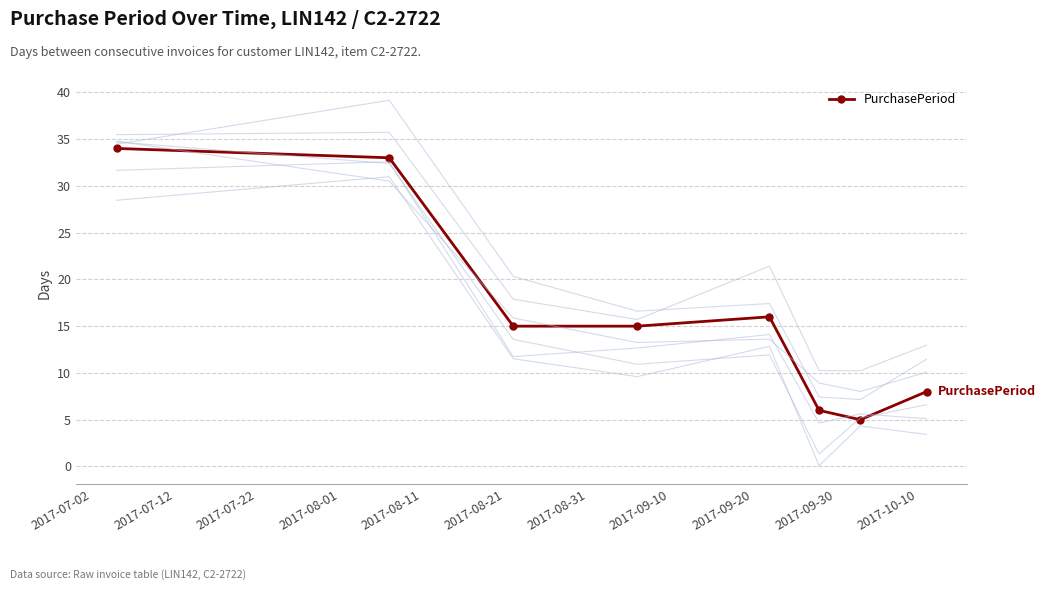

What is the minimum value for PurchasePeriod?

5